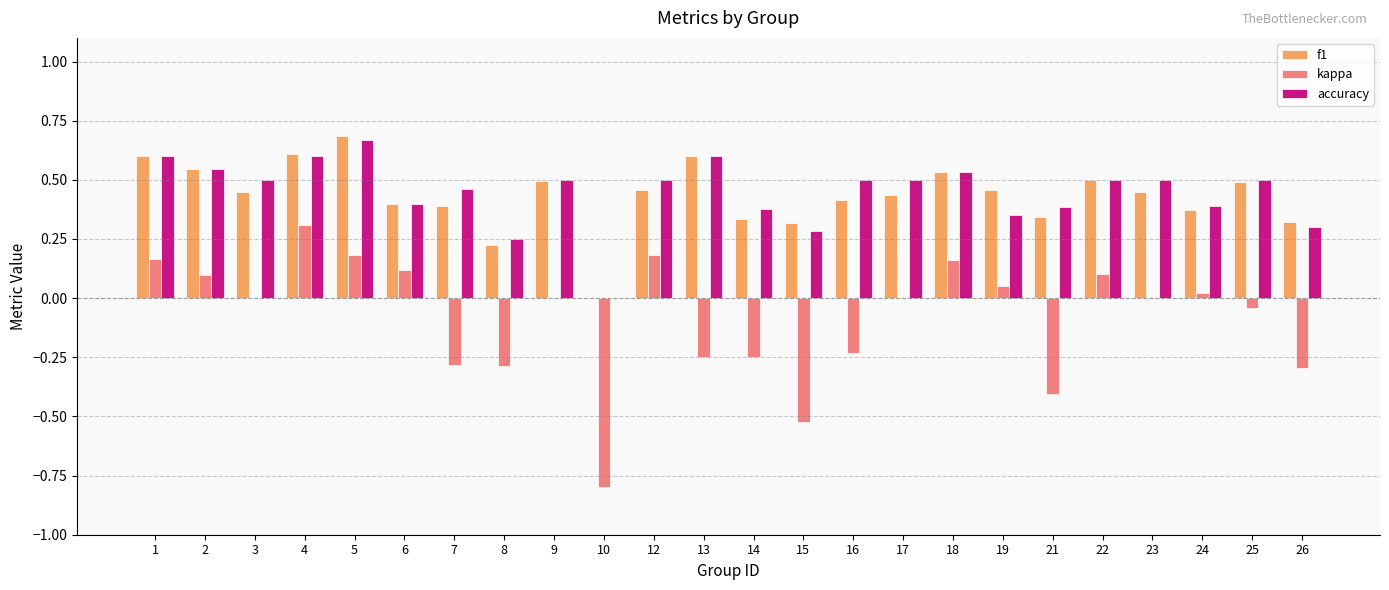

At which label does f1 reach its peak?

5